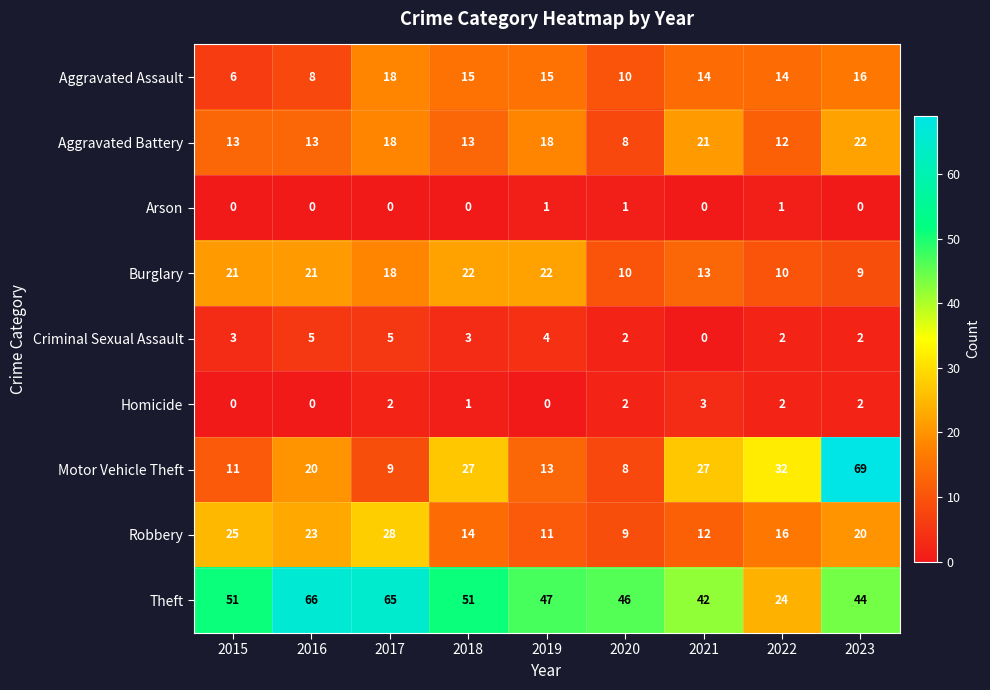

List the labels in order of Robbery value, smallest first.

2020, 2019, 2021, 2018, 2022, 2023, 2016, 2015, 2017